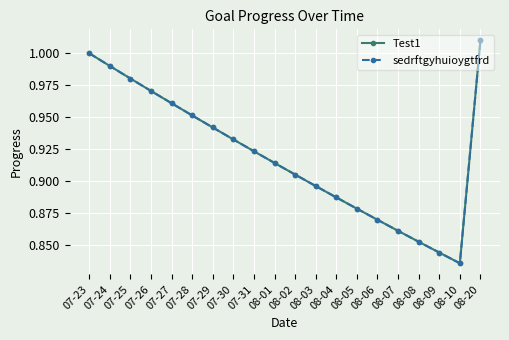

At 07-23, list the series in order from smallest to largest.

Test1, sedrftgyhuioygtfrd